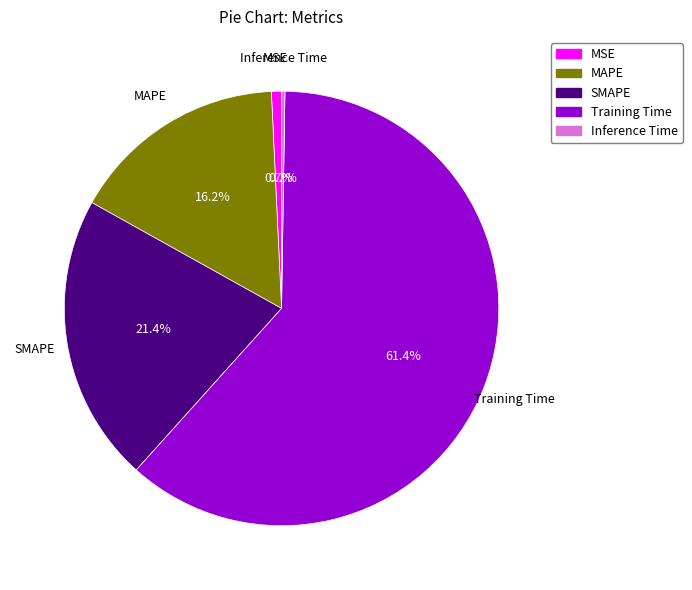

What portion of the pie excludes MSE?

99.3%